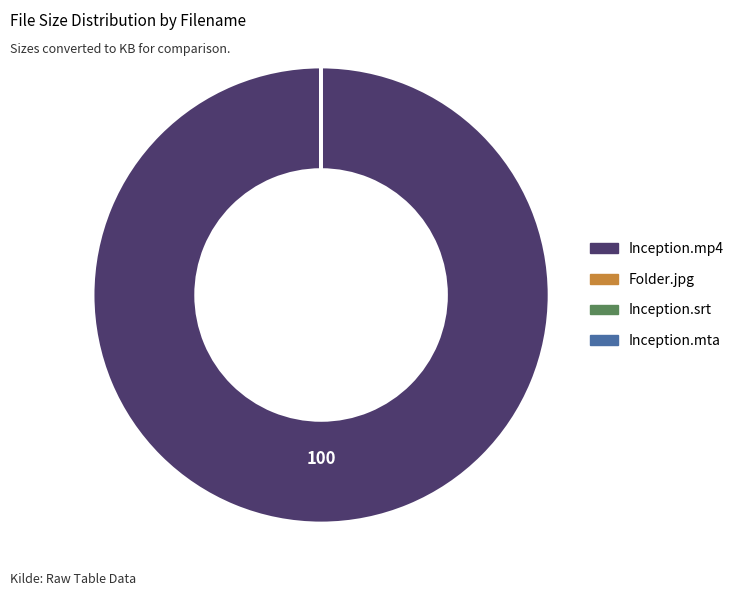

Which slice is the largest?

Inception.mp4